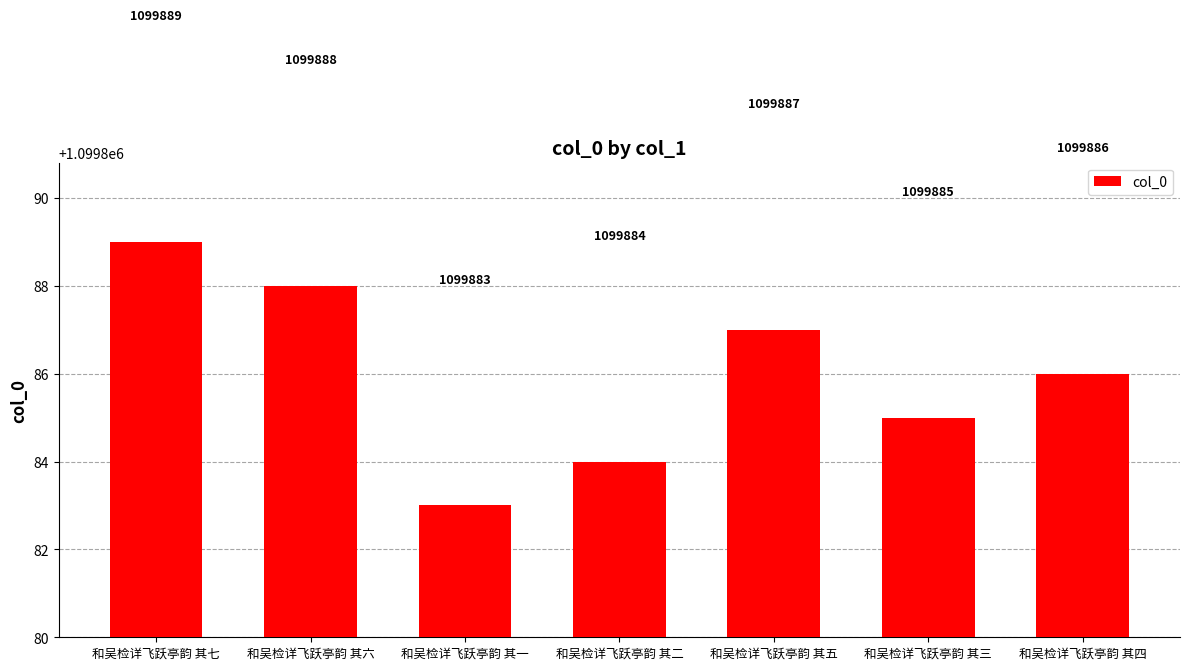

What is the minimum value shown in the chart?

1099883